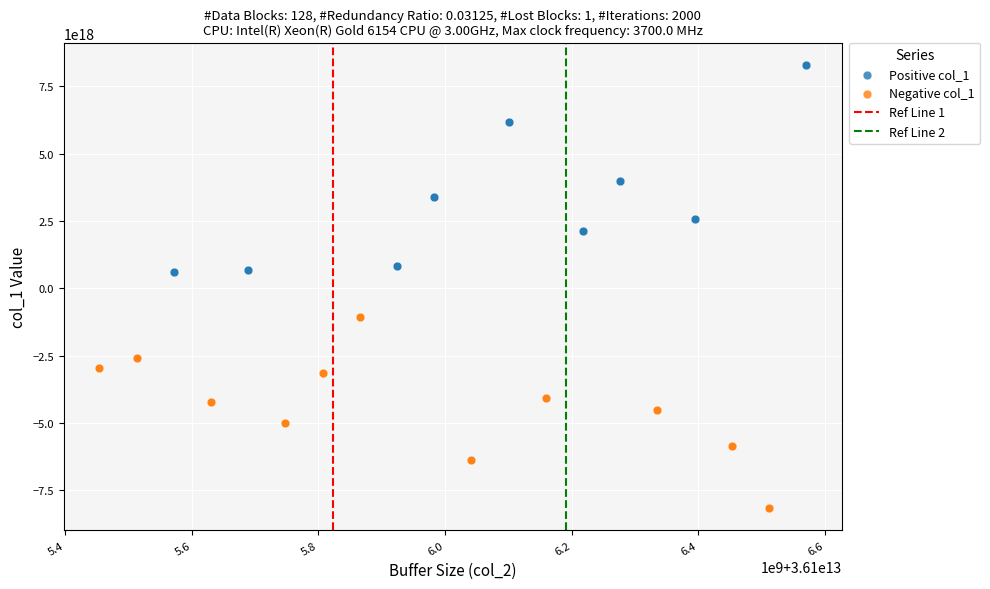

Which series reaches the maximum Y coordinate?

Positive col_1